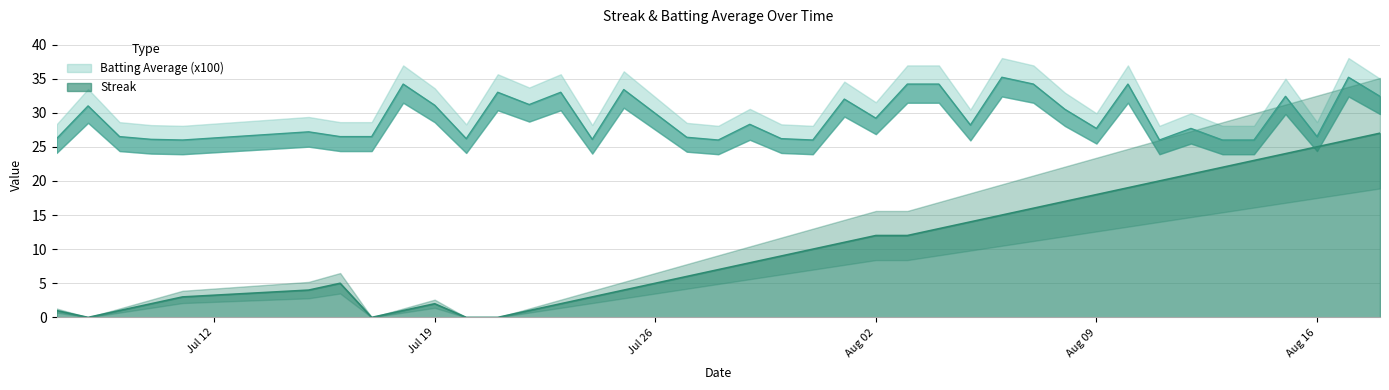

The Streak series shows 37 at Aug 16. True or false?

False